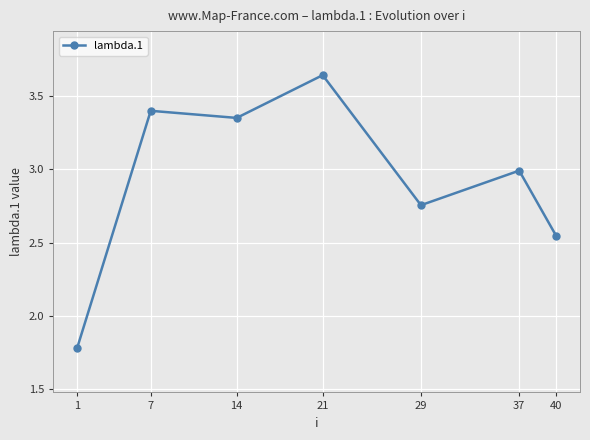

What is the sum of the values at 1 and 37?

4.8